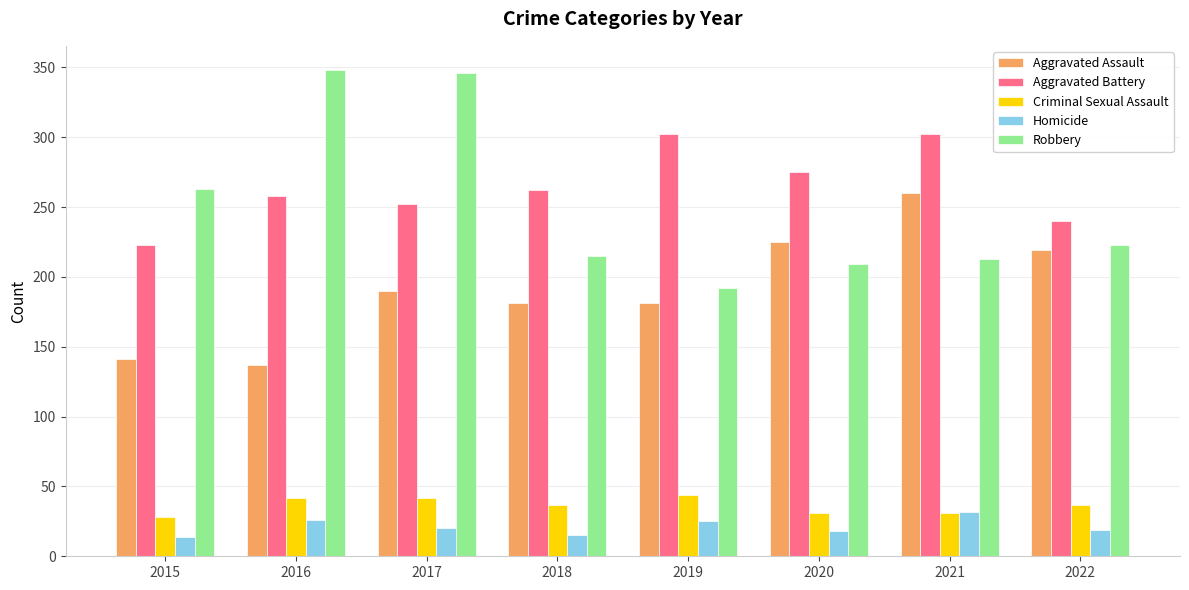

What is the total value across all series at 2016?

811